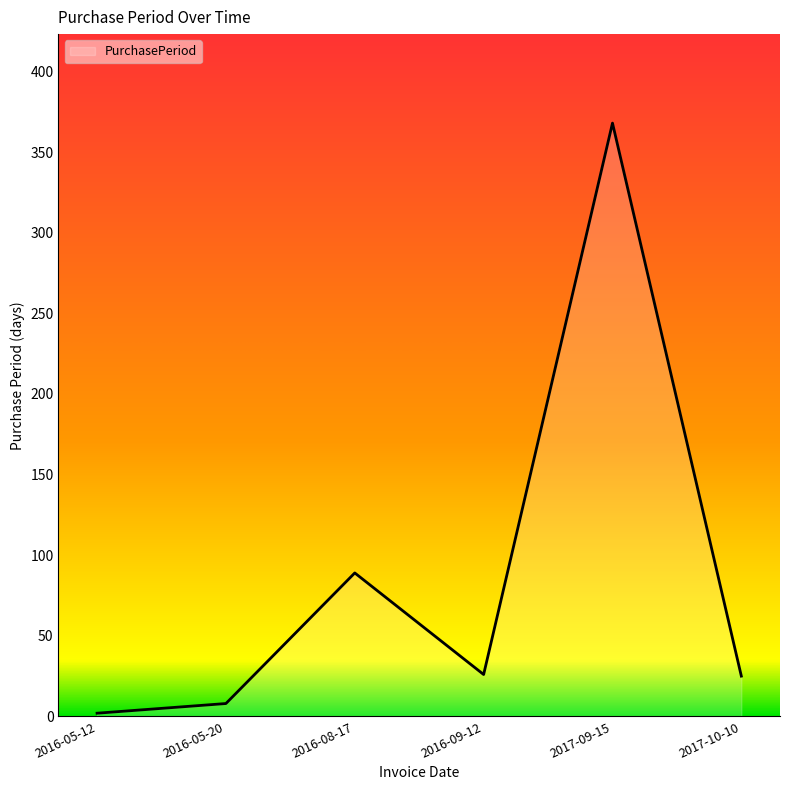

The chart shows a value of 2 at 2016-05-12. True or false?

True